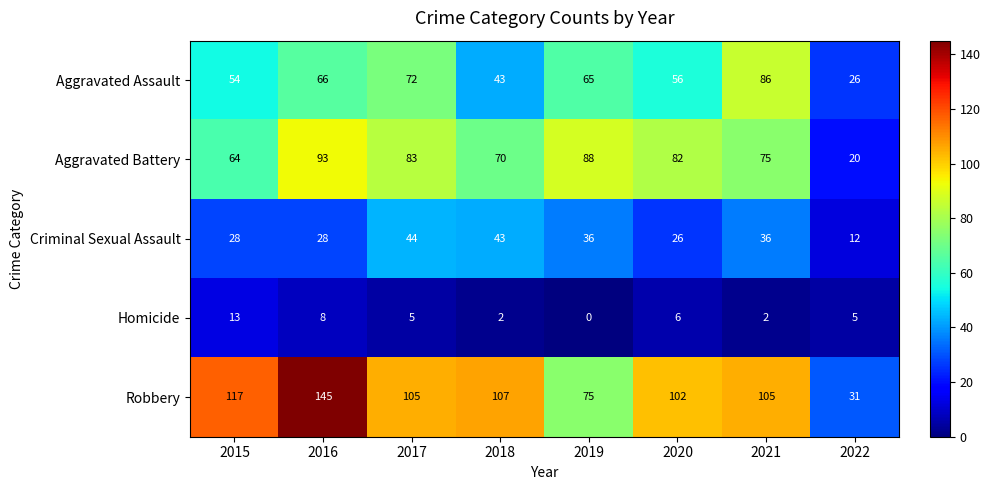

At which category is the sum across all series the highest?

2016